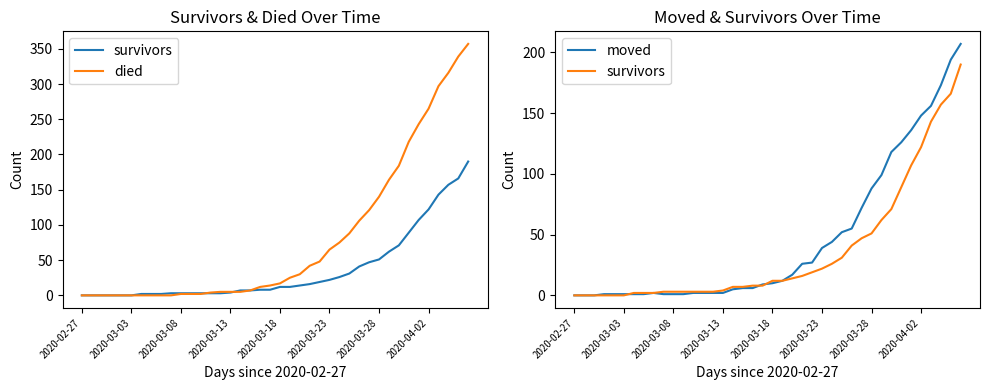

What is the label of the 33rd point from the left?

32